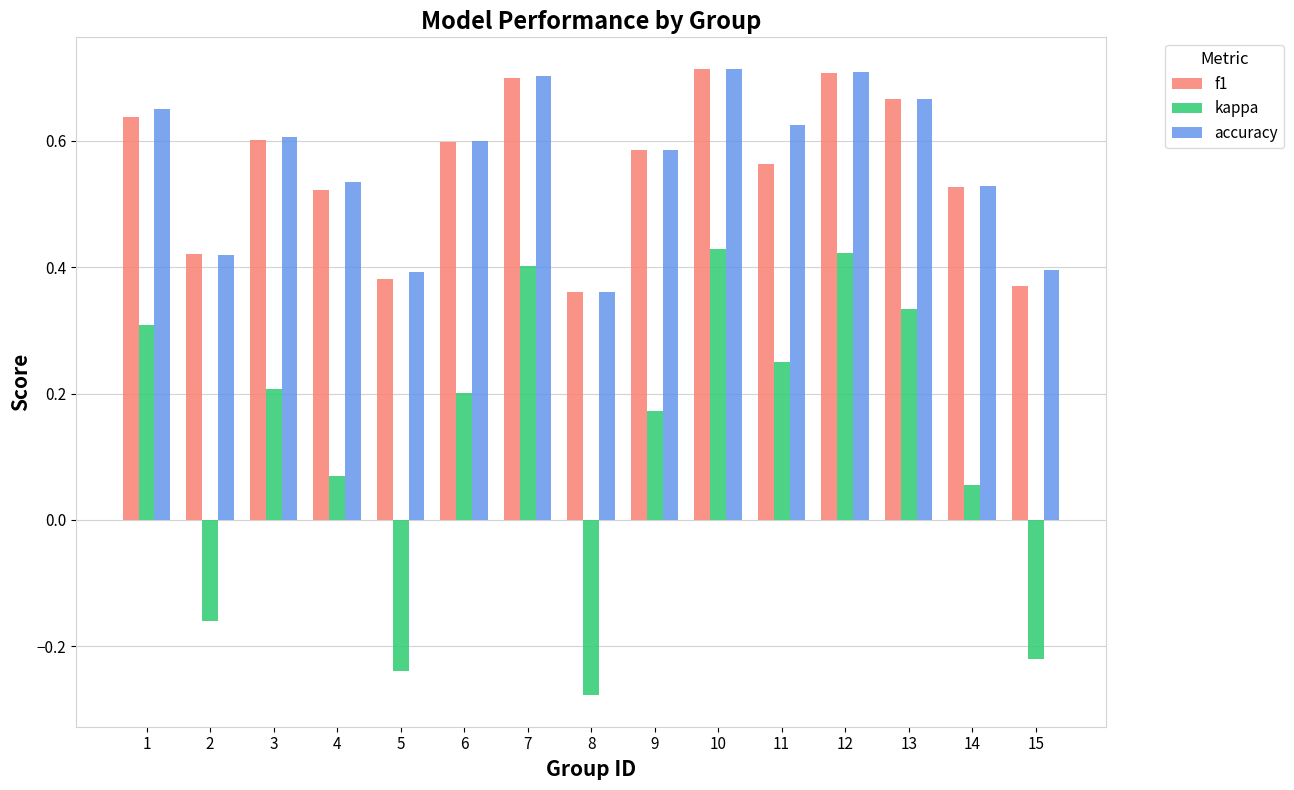

What is the sum of the accuracy values at 4 and 12?

1.2